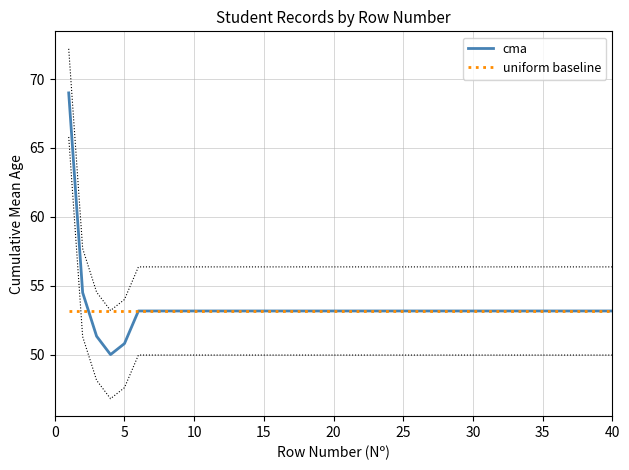

What is the minimum value for cma?

50.0